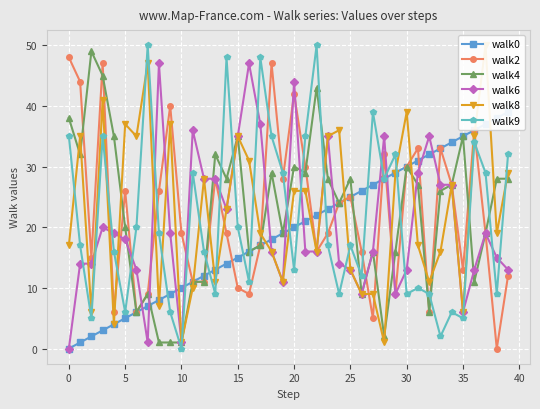

Rank the series by their maximum value, from highest to lowest.

walk8, walk9, walk4, walk2, walk6, walk0